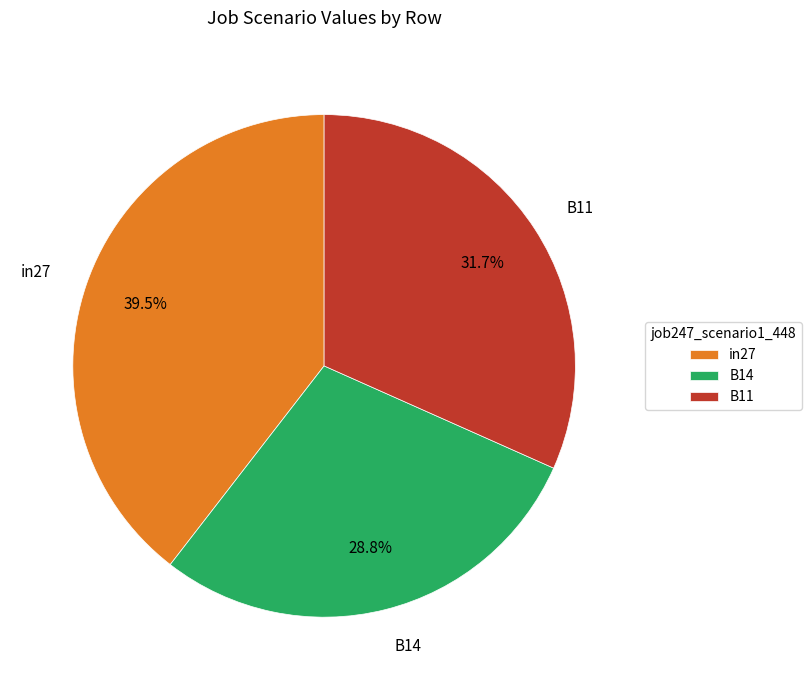

Rank the categories by value from highest to lowest.

in27, B11, B14